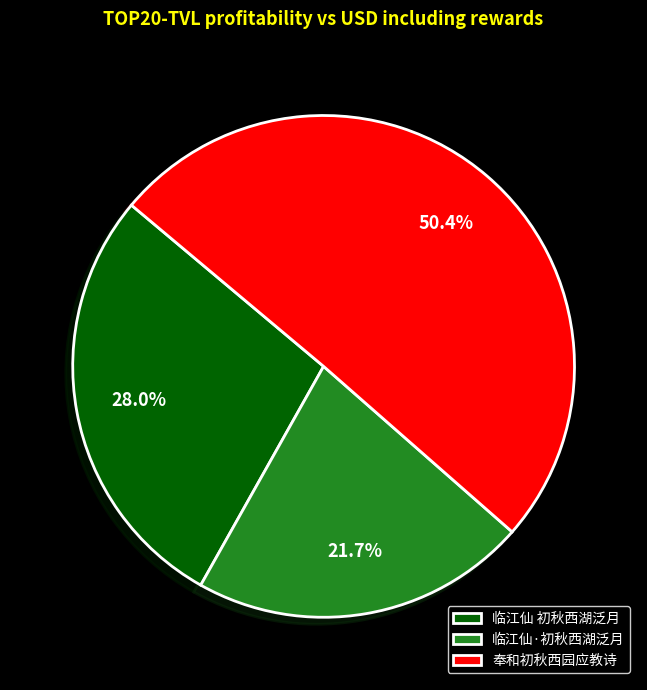

How many segments does this pie chart have?

3